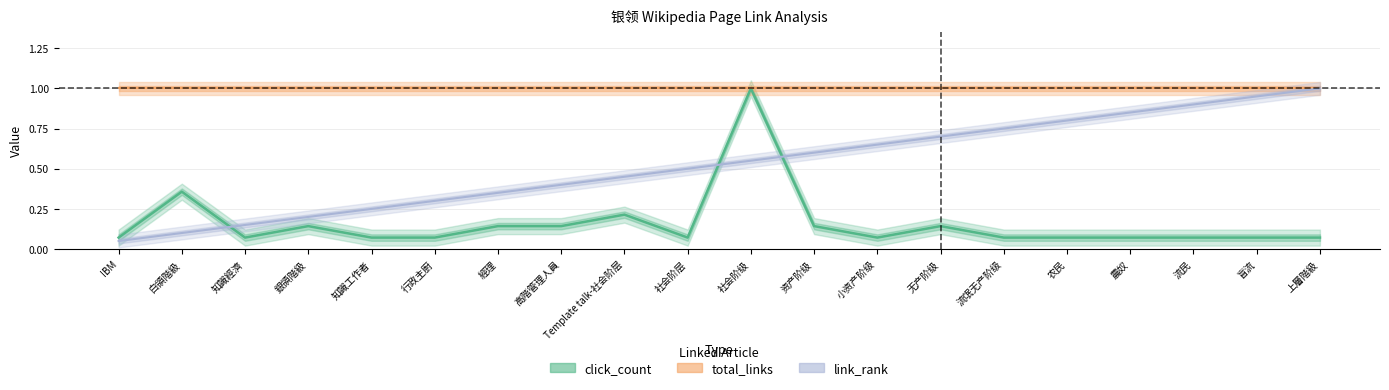

What is the label of the 14th point from the right?

經理